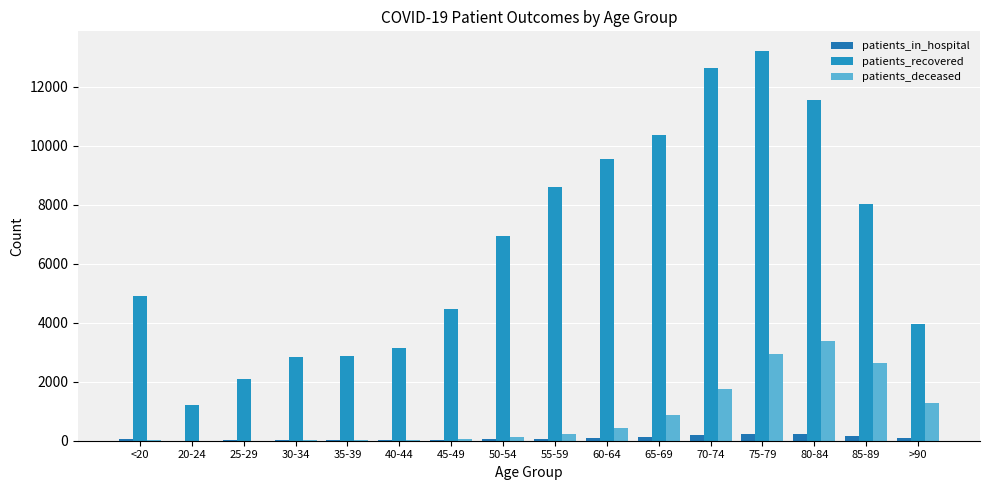

How many categories are shown in the chart?

16